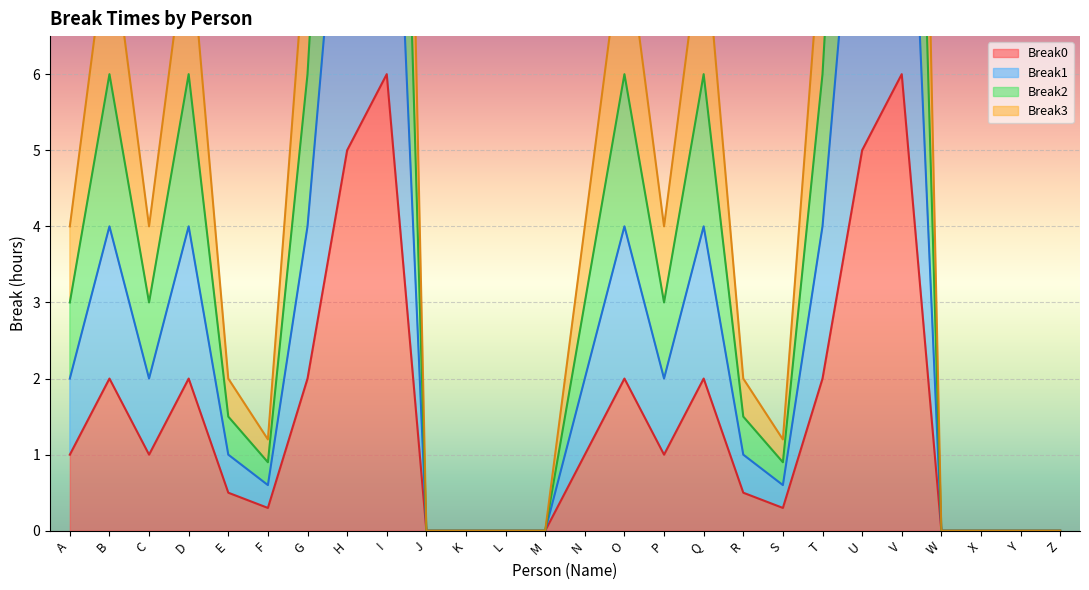

How many lines are shown in the chart?

4